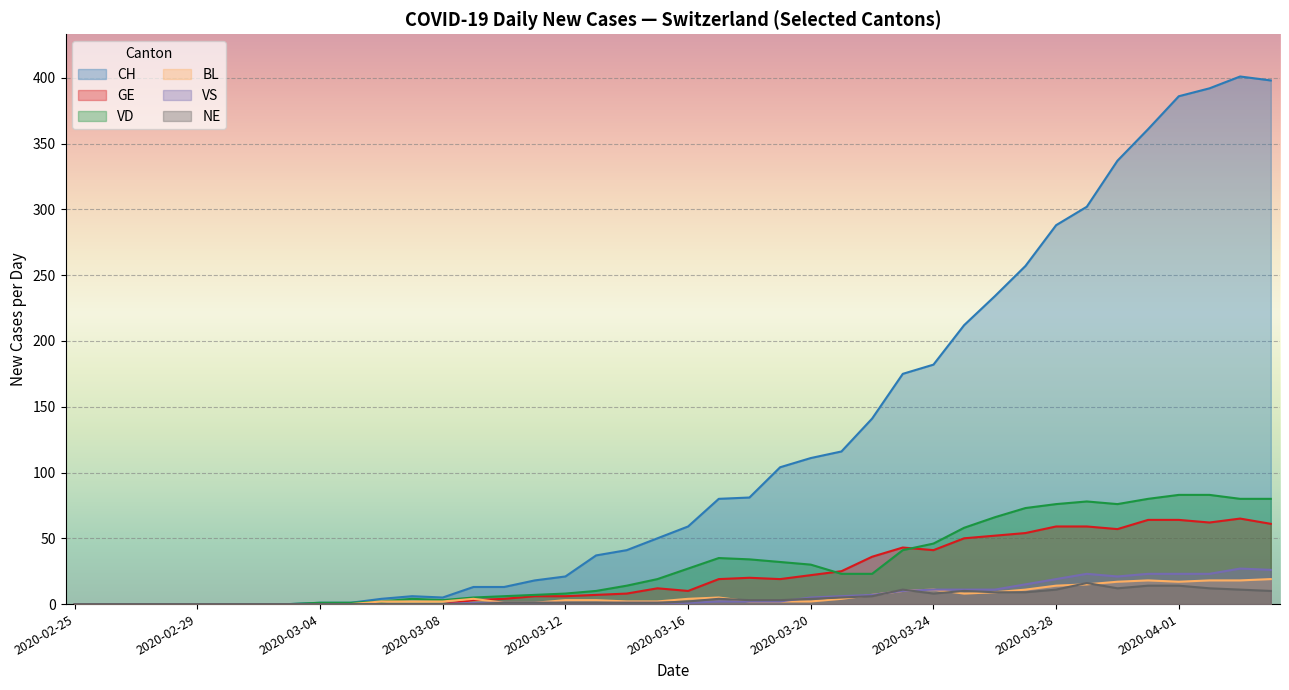

How many values in BL are above zero?

30